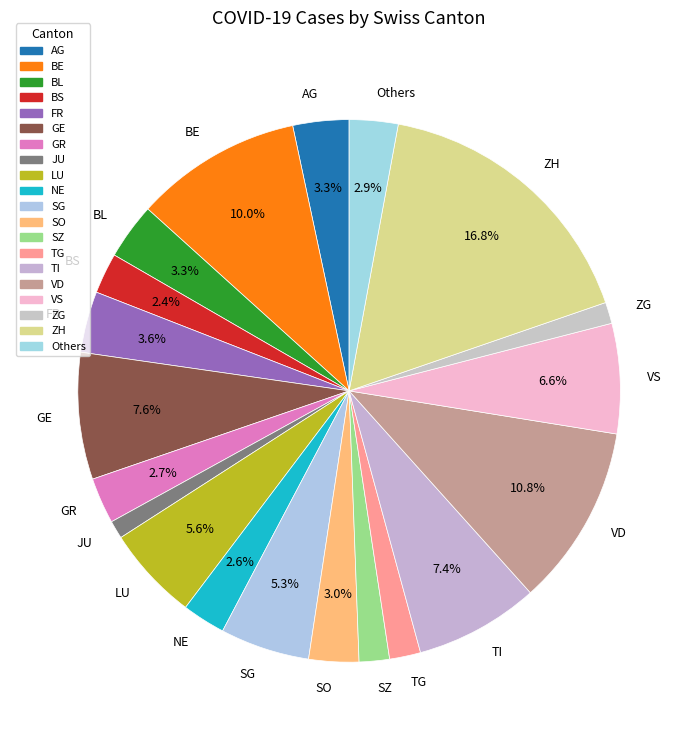

Is there a majority slice in this chart?

No